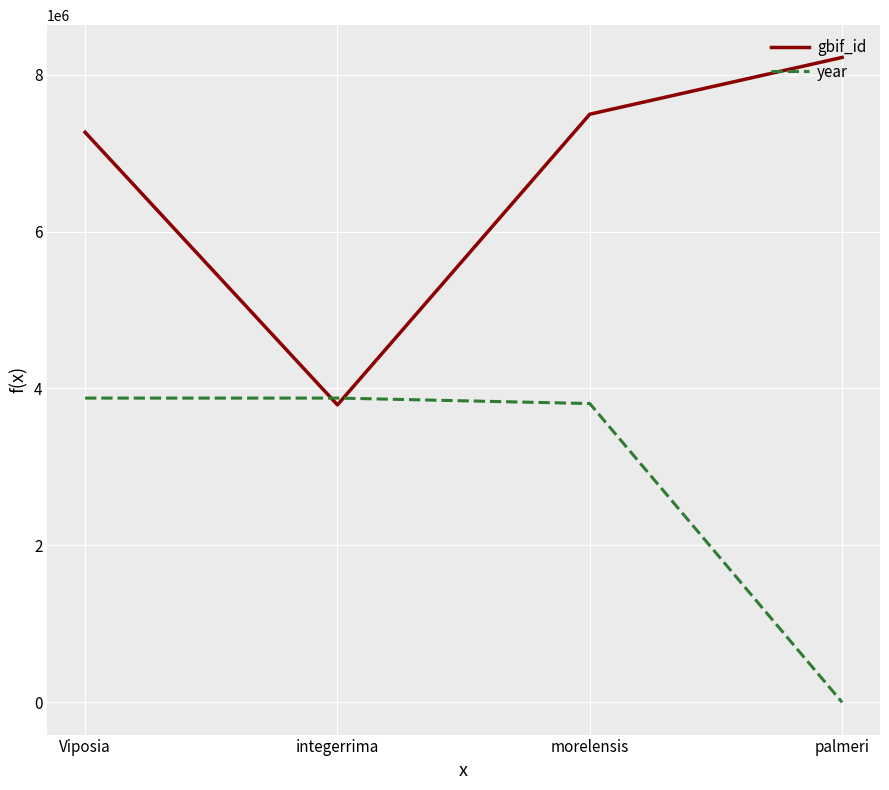

What is the total value across all series at Viposia?

11143475